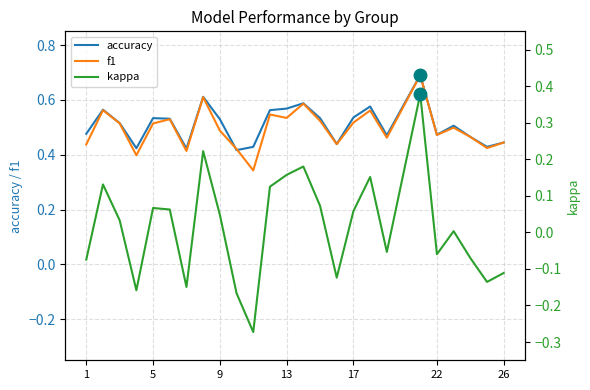

Does the chart display data point markers on the line(s)?

No